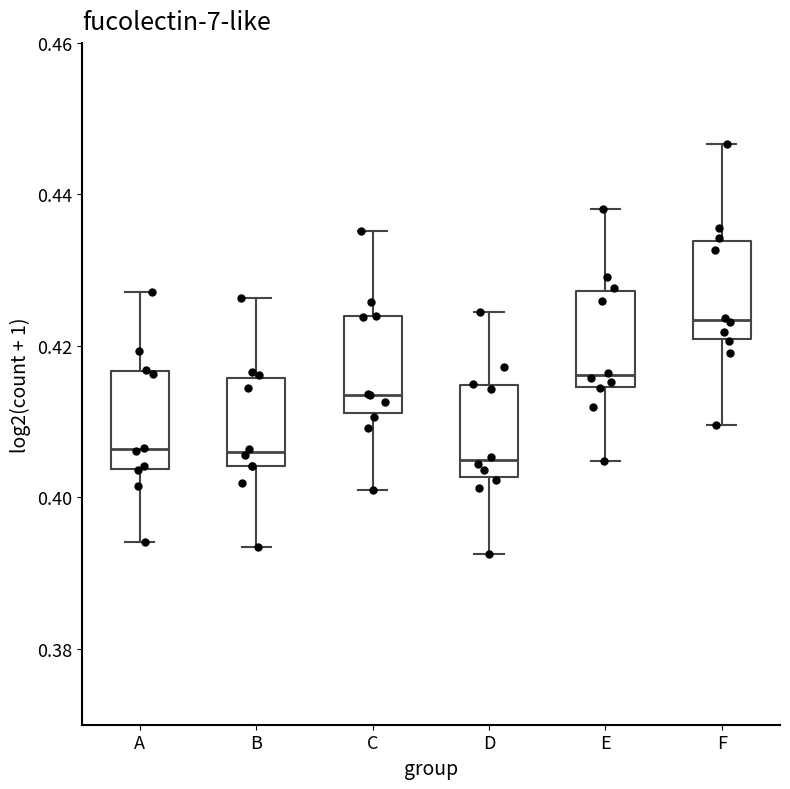

Reading left to right, read every box against the y-axis: the position of its median line, the range the box covers, and the ends of its whiskers. The values are not printed on the chart, so give them approximately, as read against the axis.

A: median 0.406, box 0.404 to 0.416, whiskers 0.394 to 0.428
B: median 0.406, box 0.404 to 0.416, whiskers 0.394 to 0.426
C: median 0.414, box 0.412 to 0.424, whiskers 0.400 to 0.436
D: median 0.404, box 0.402 to 0.414, whiskers 0.392 to 0.424
E: median 0.416, box 0.414 to 0.428, whiskers 0.404 to 0.438
F: median 0.424, box 0.420 to 0.434, whiskers 0.410 to 0.446